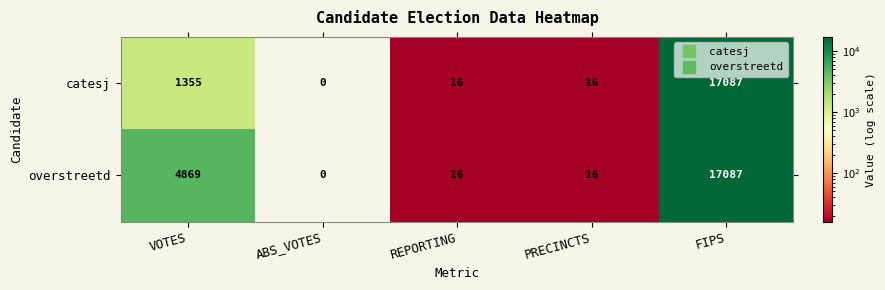

Count the number of categories in the chart.

5